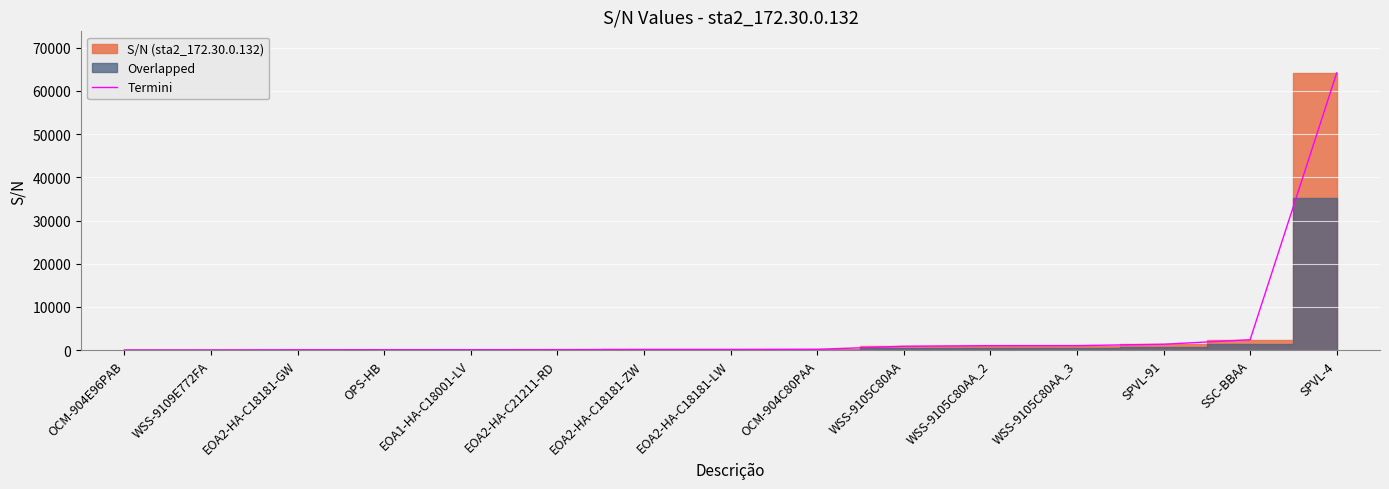

How many values exceed 126?

7